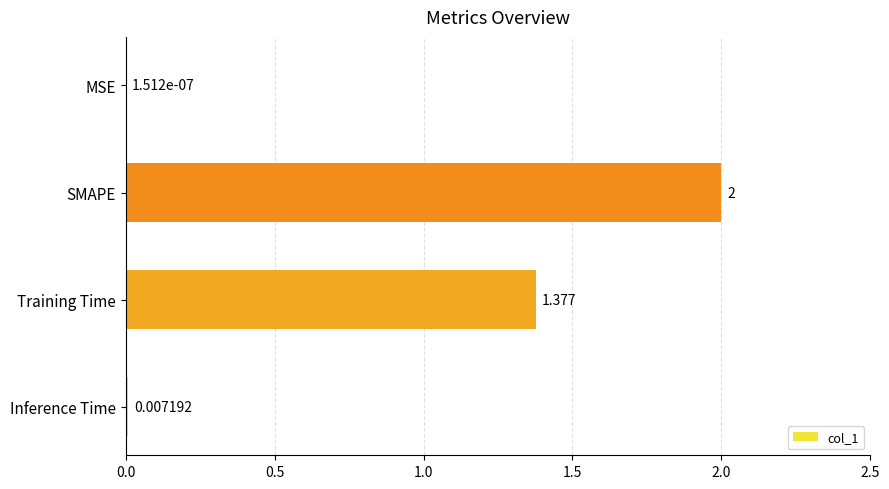

Where is the data nearest to the value 1?

Training Time